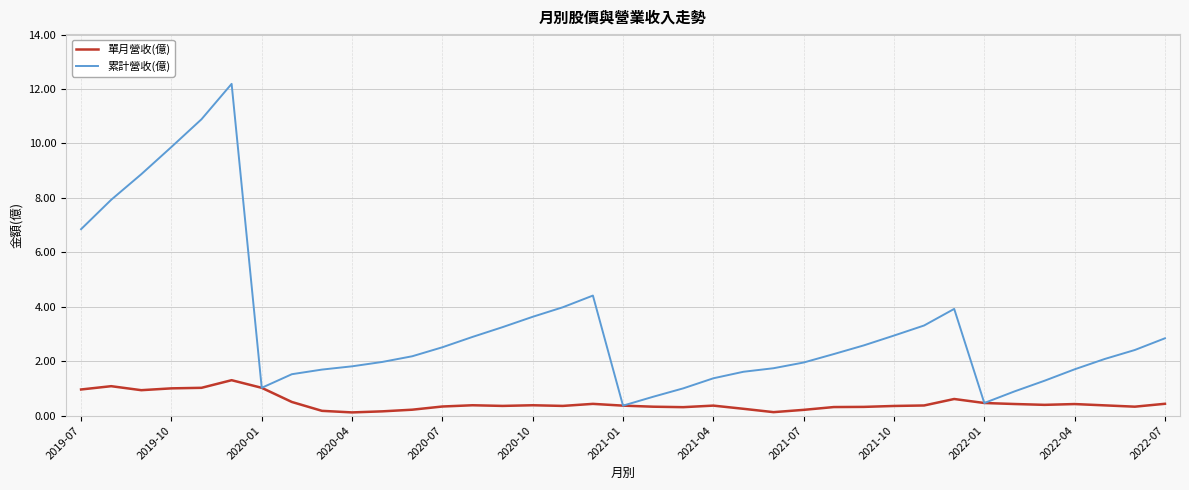

Which series has the largest range (max minus min)?

累計營收(億)